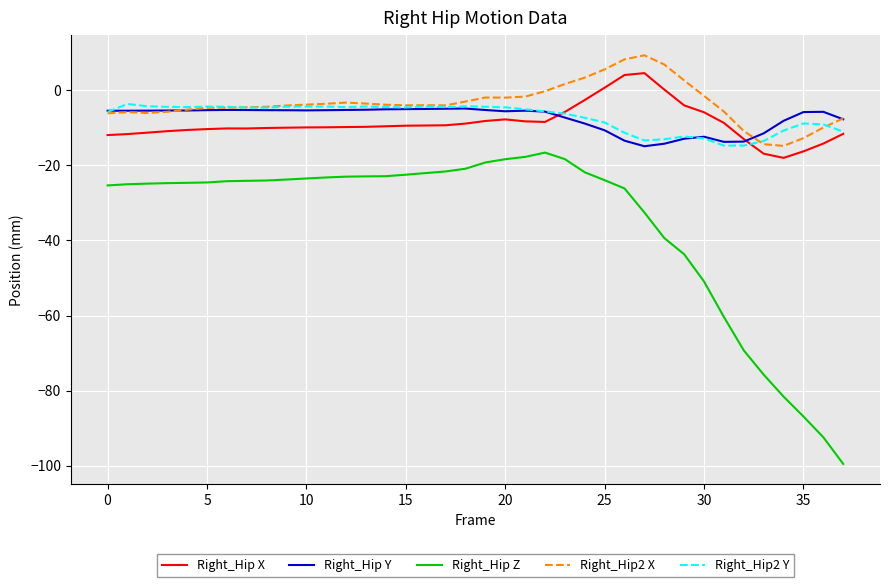

What is the maximum value shown in the chart?

9.4